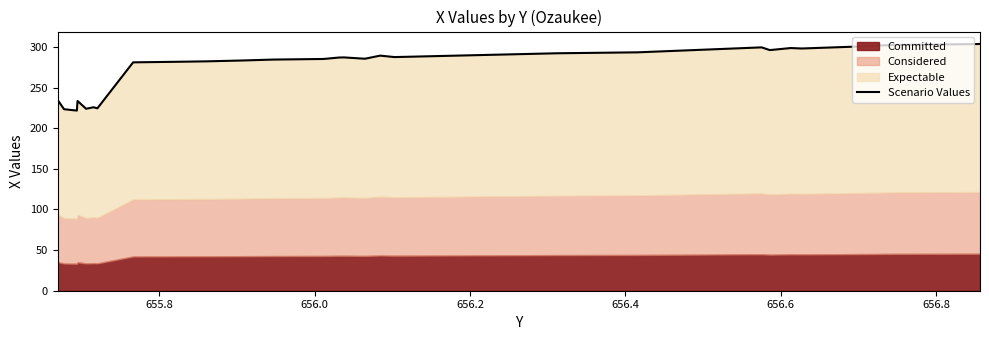

What is the value of the 25th point from the left?

298.1